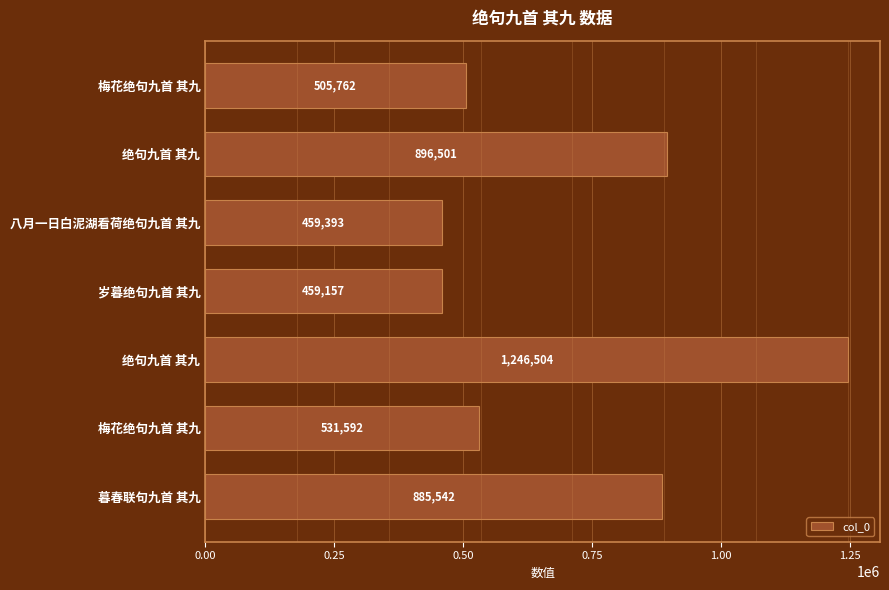

How many bars are there in total?

7